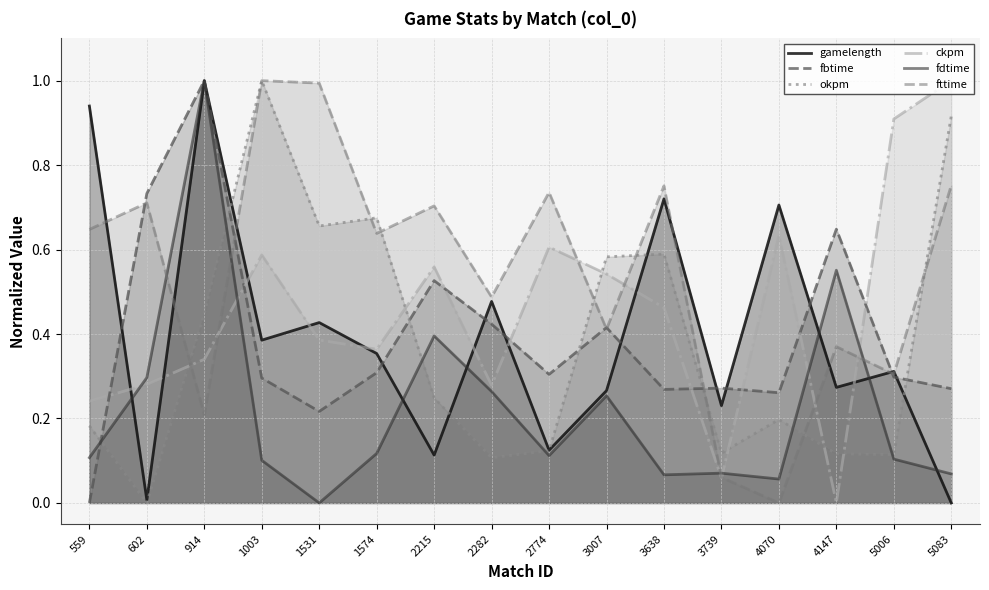

What is the total value across all series at 1574?

2.5